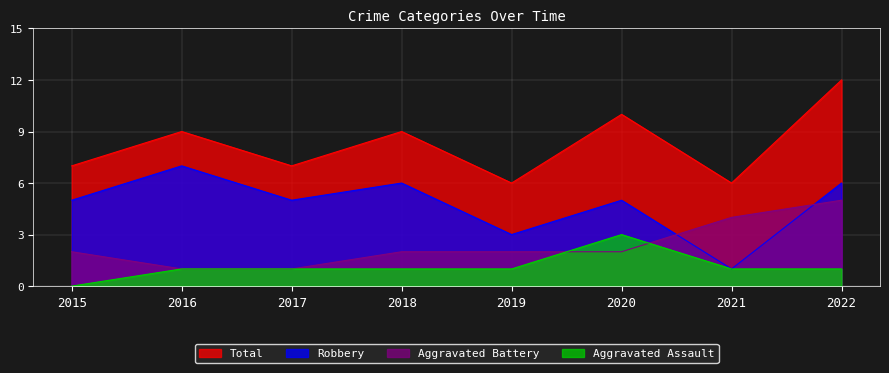

What is the value of the Robbery point at the 2nd from the left?

7